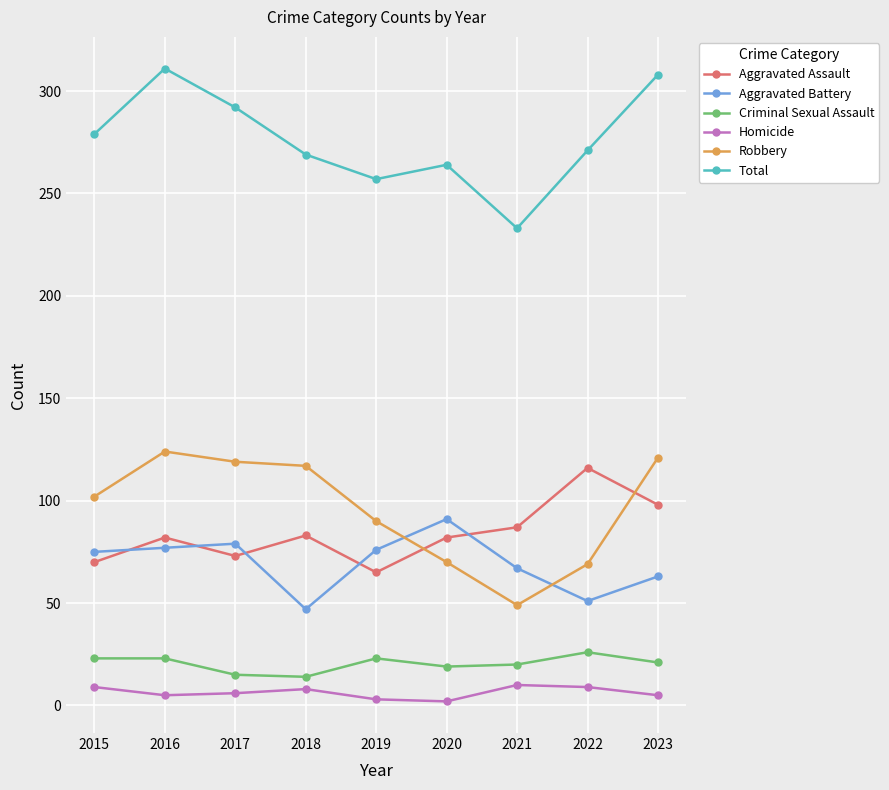

How many lines are shown in the chart?

6